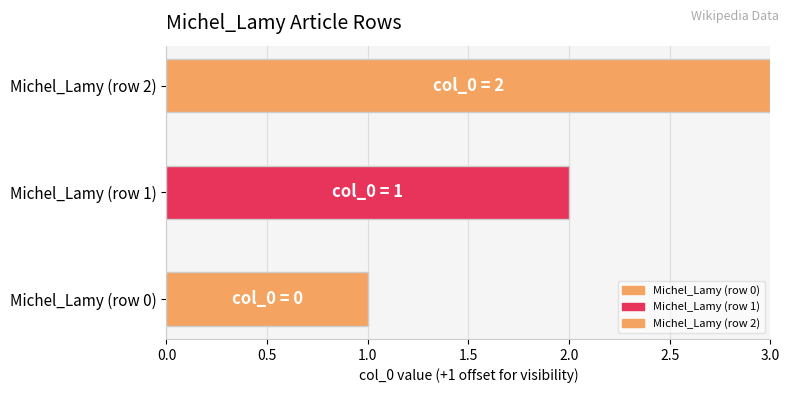

What is the approximate value at Michel_Lamy (row 1)?

1